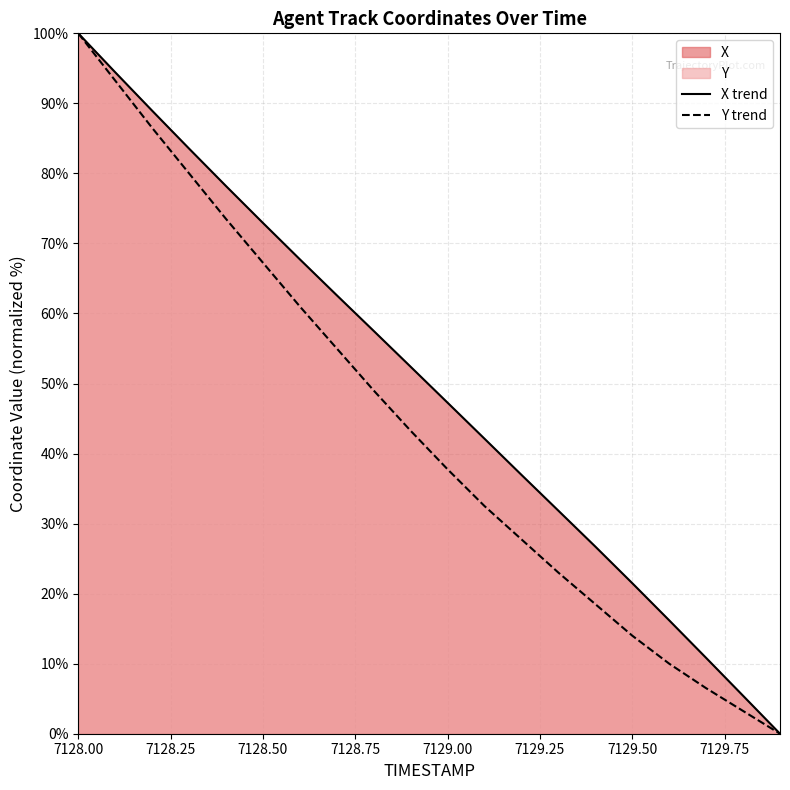

Count the number of data series in this chart.

2